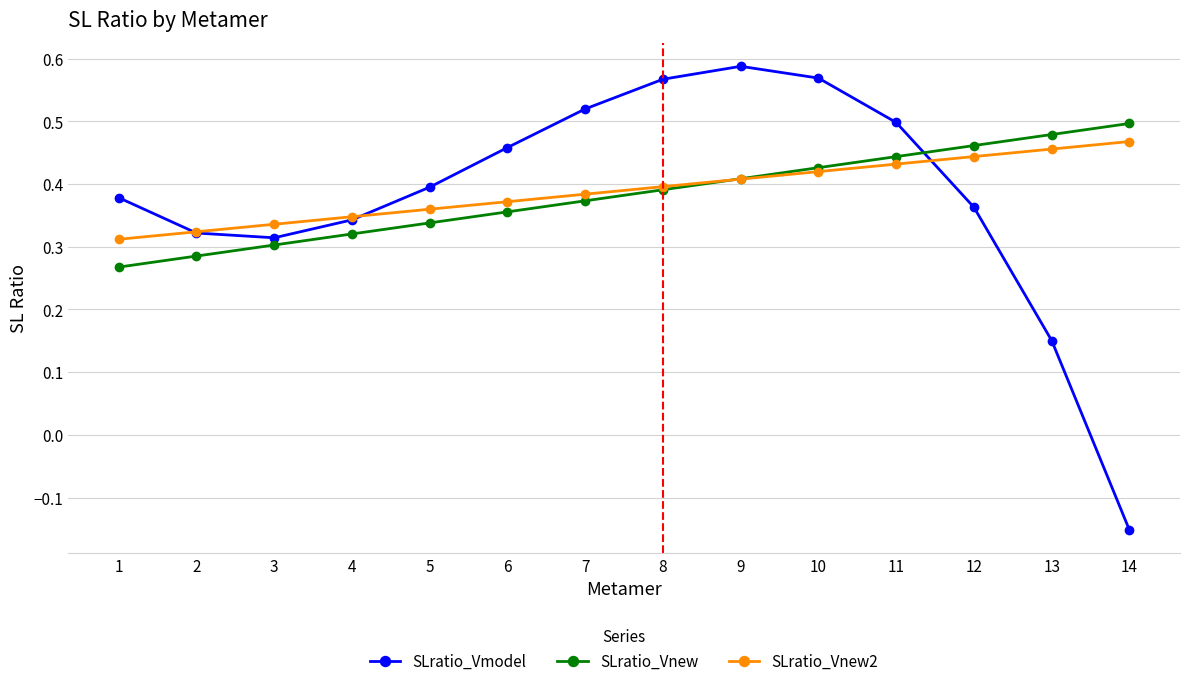

True or false: SLratio_Vmodel and SLratio_Vnew2 cross at least once.

True